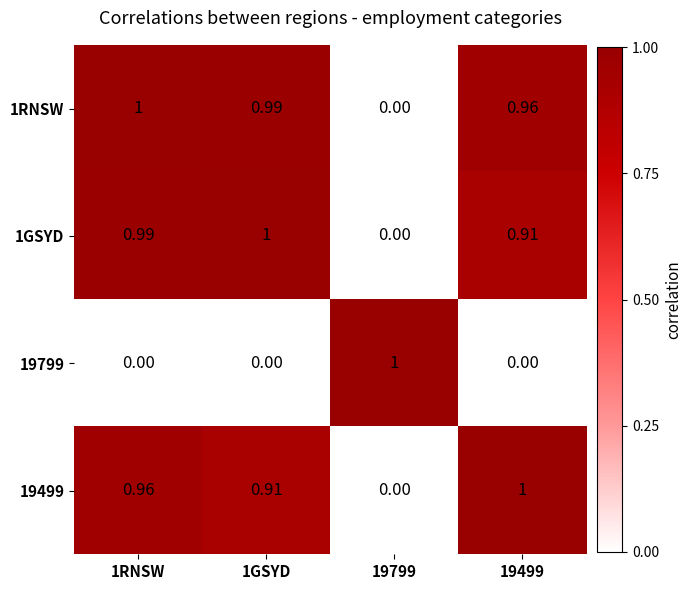

Is the value of 19499 at 1GSYD greater than the value of 19799 at 19799?

No